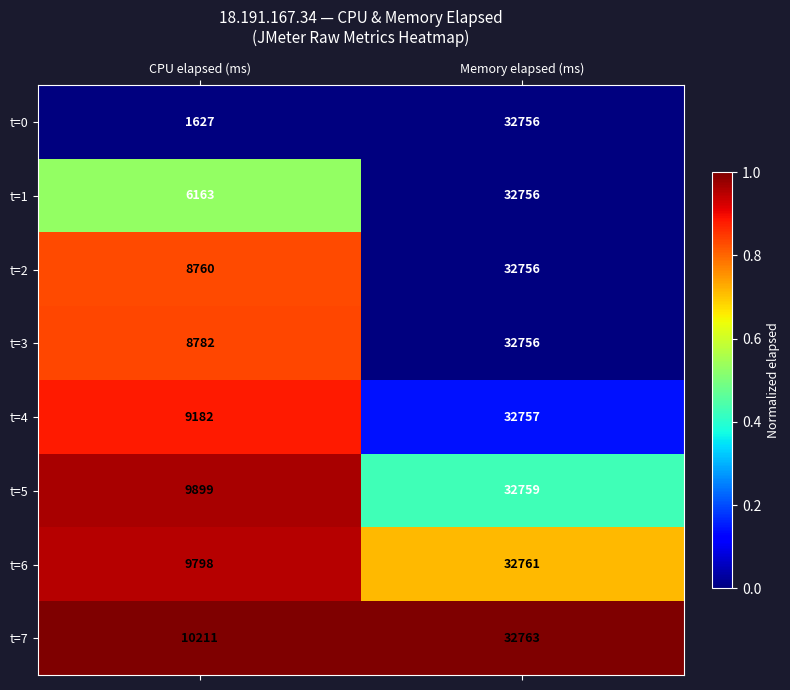

Where is t=3 nearest to the value 20769?

CPU elapsed (ms)